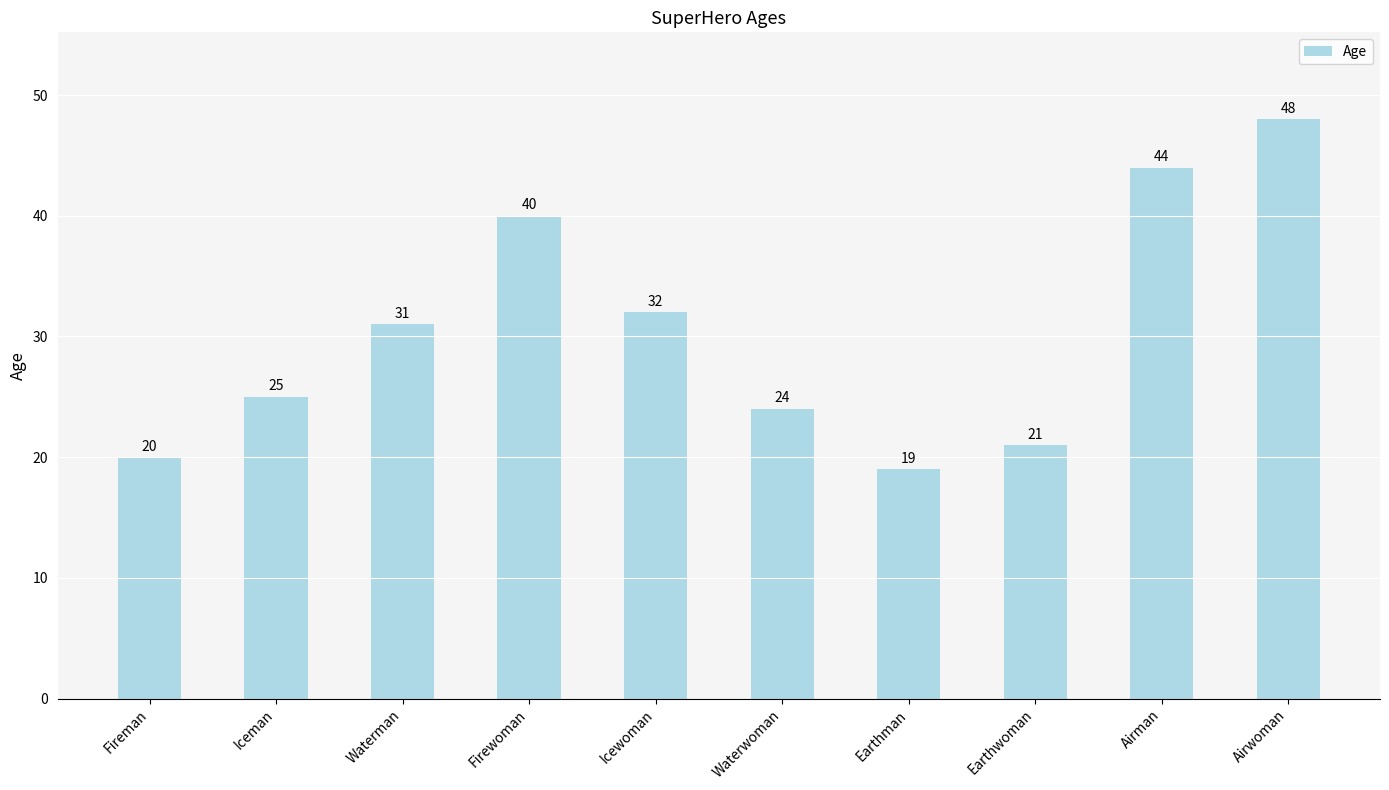

Which category has the highest value across all series?

Airwoman